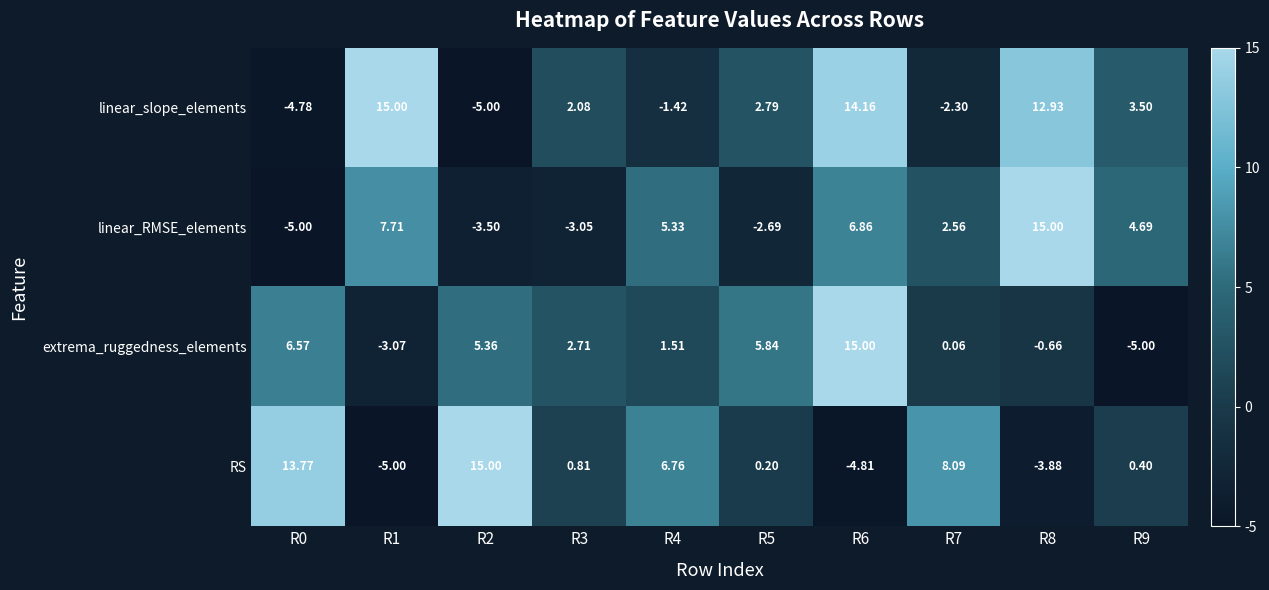

Between R1 and R4, which series saw the biggest shift?

linear_slope_elements